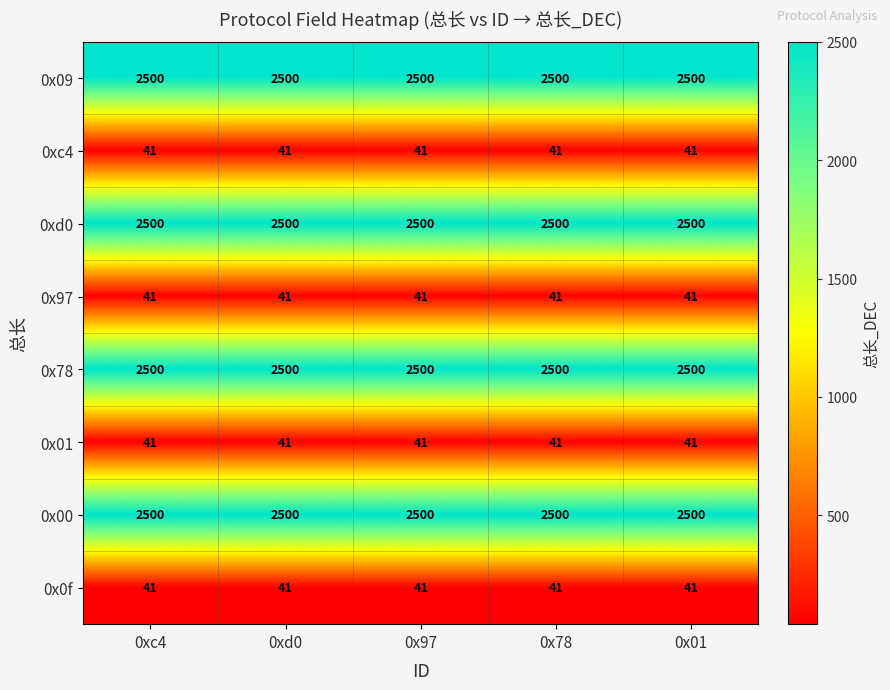

At how many categories does at least one series exceed 474?

5